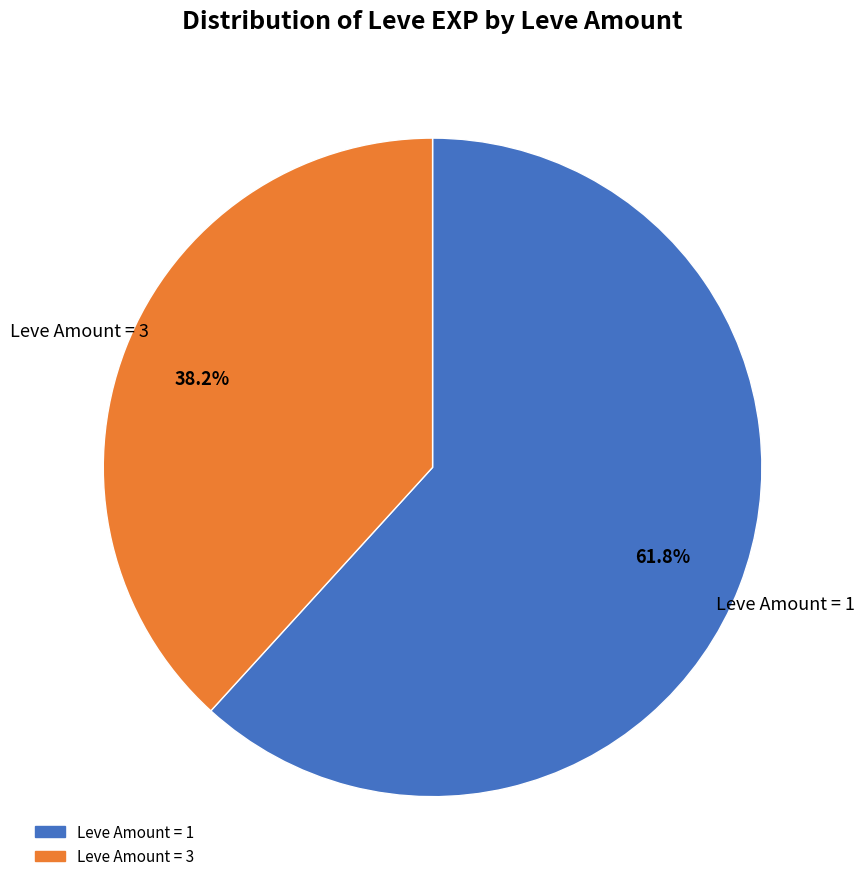

Is there a majority slice in this chart?

Yes